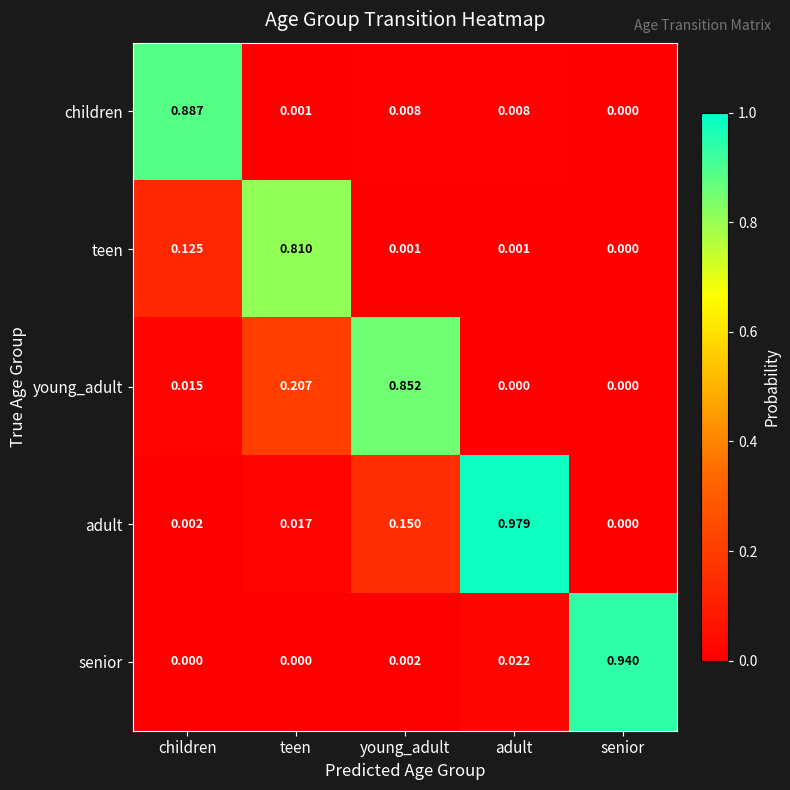

Which series changed the most between adult and senior?

adult